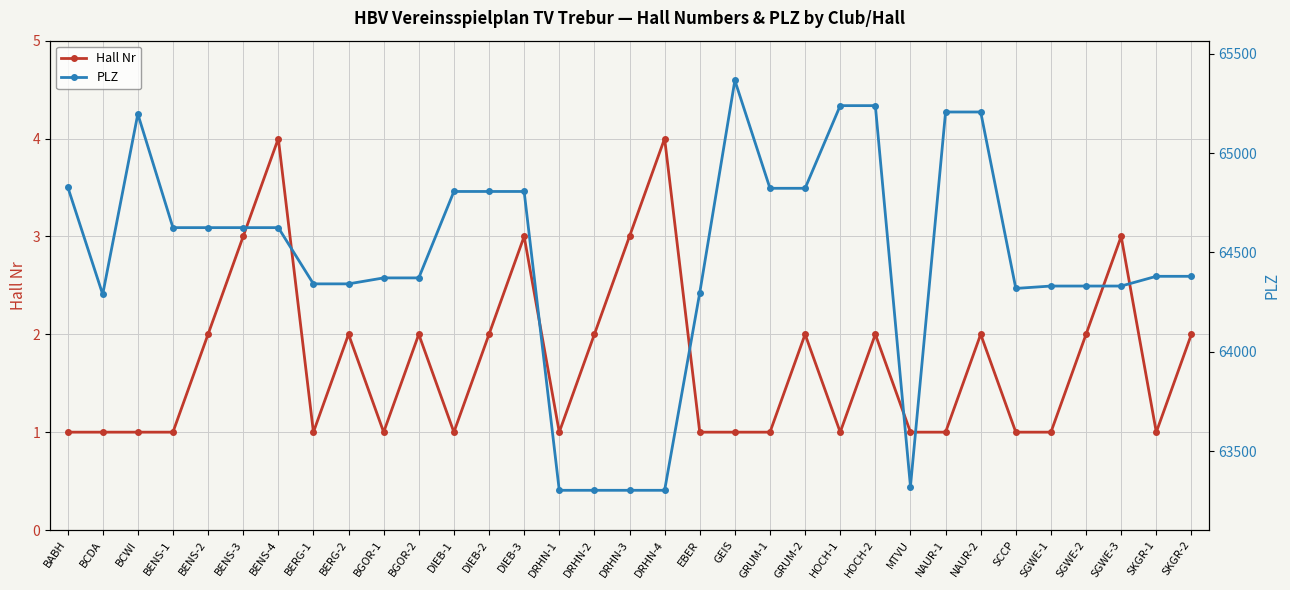

What is the label of the 18th point from the left?

DRHN-4